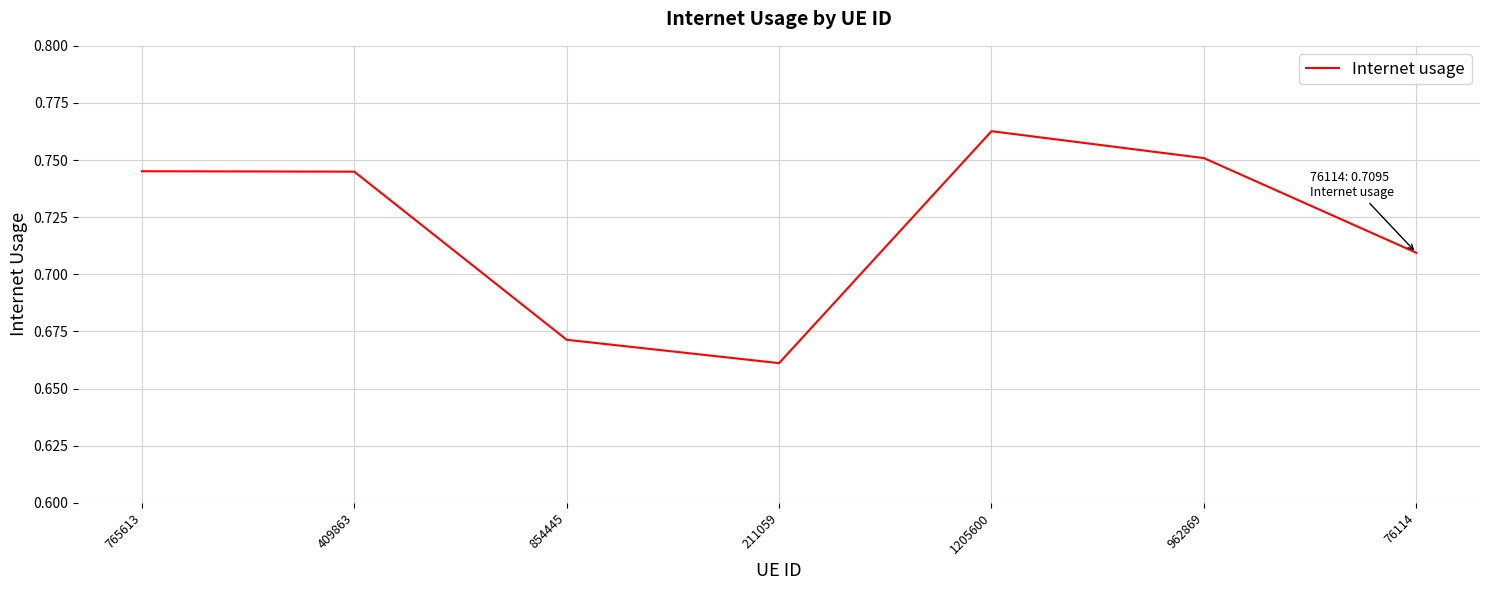

Which has a higher value, 1205600 or 854445?

1205600